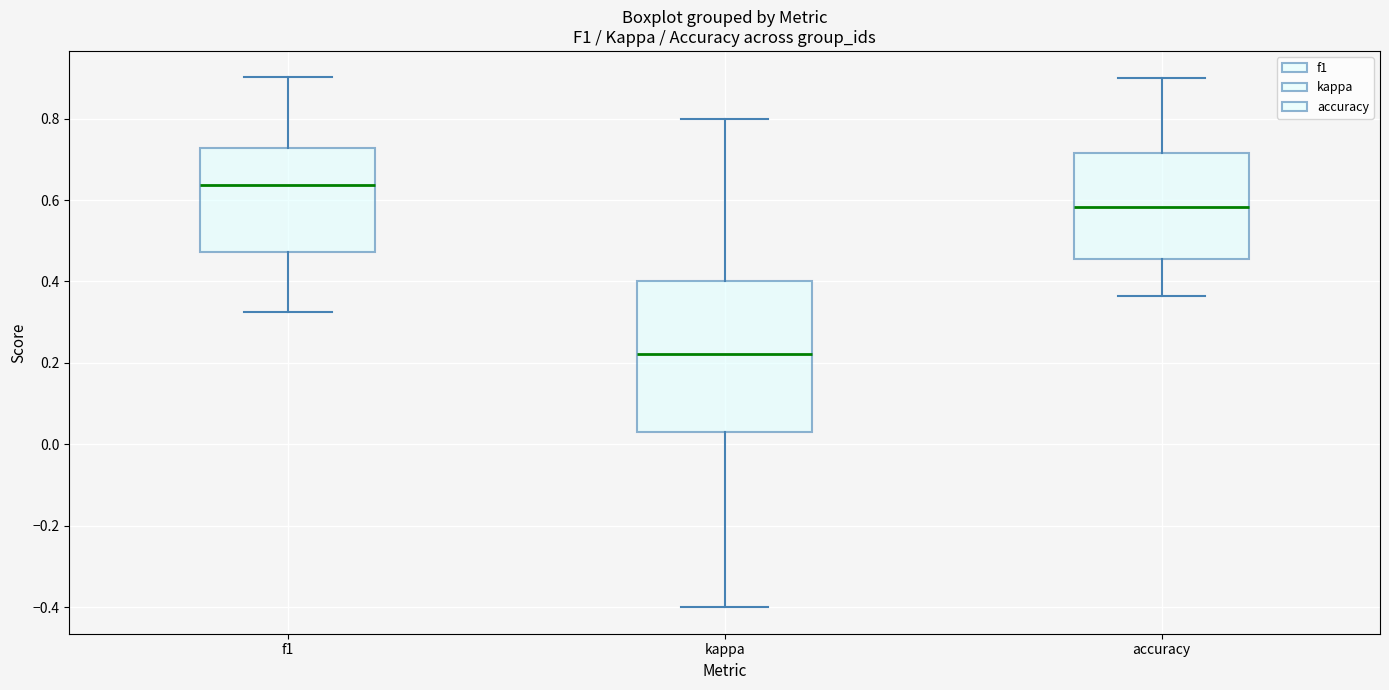

Where does the median line of the box for kappa sit on the y-axis? The values are not printed on the chart, so give them approximately, as read against the axis.

0.22